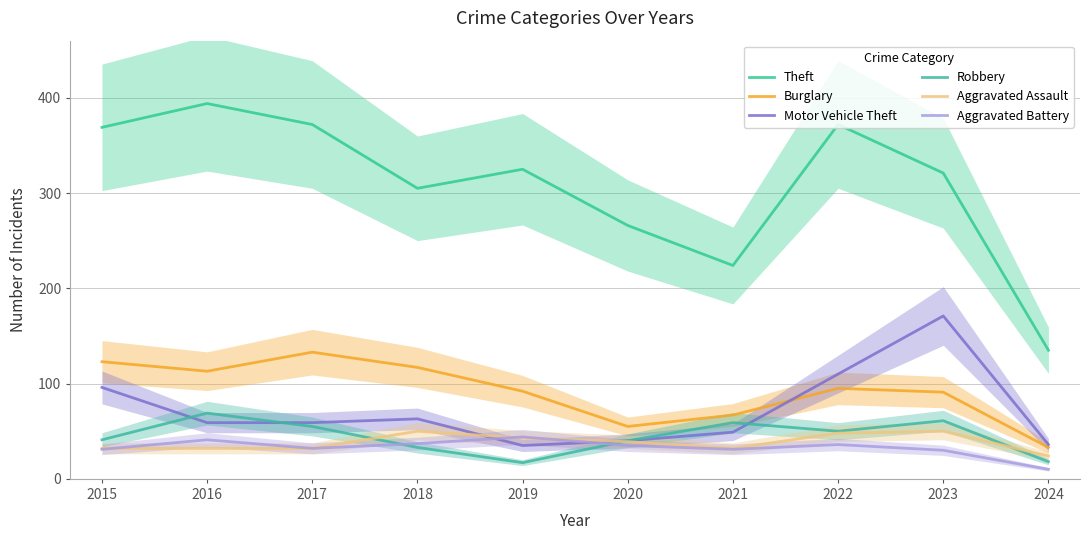

The Robbery series shows 33 at 2018. True or false?

True